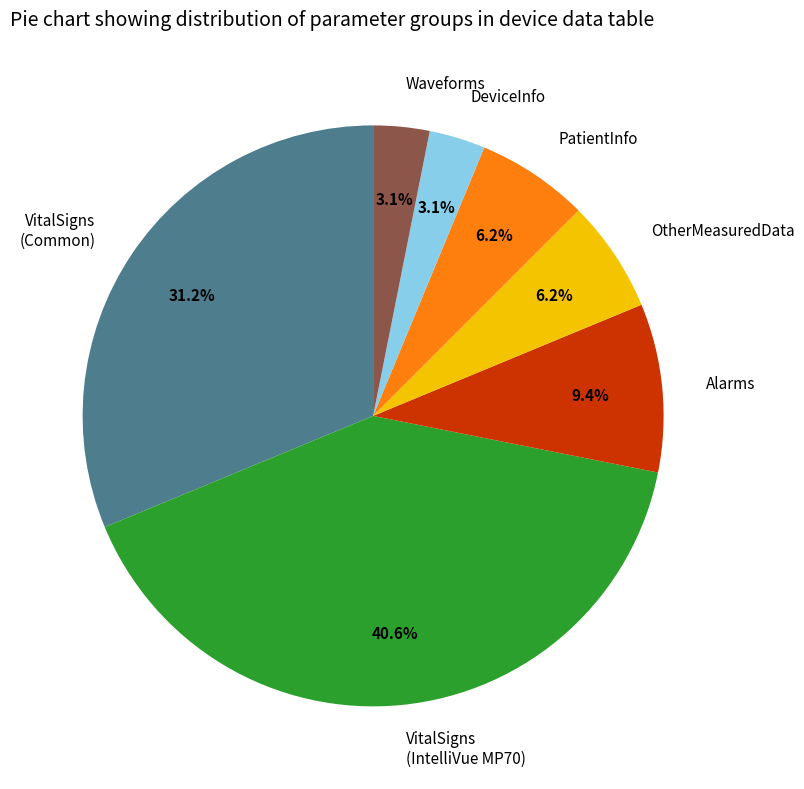

Count the number of slices in the pie.

7